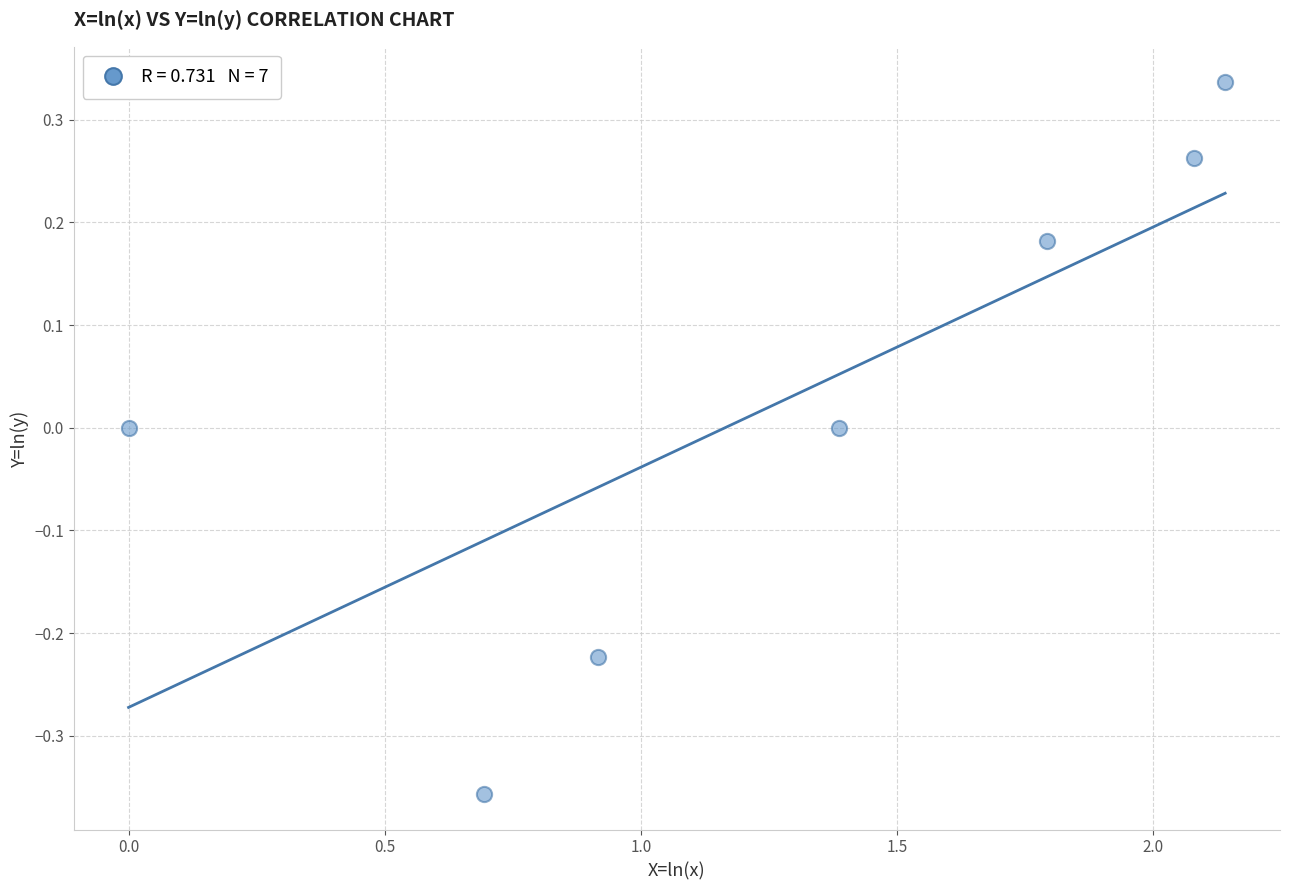

What is the range of X values (max minus min)?

2.1